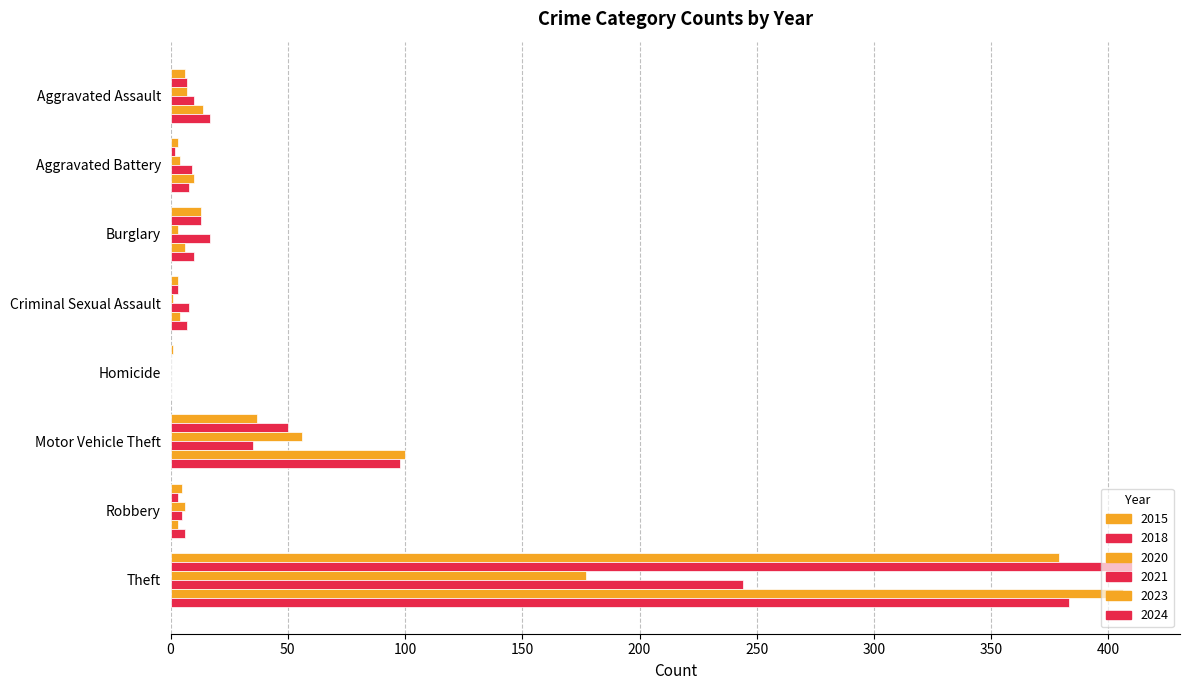

What is the spread (max minus min) of values at Burglary?

14